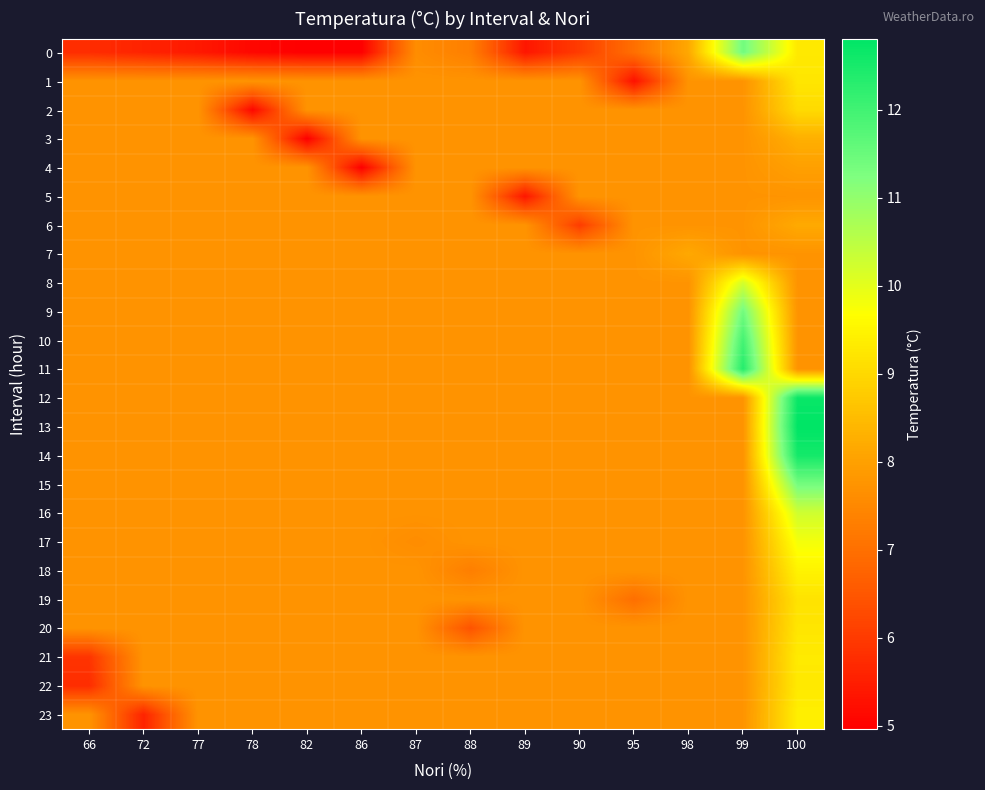

Reading right to left, extract all data points from this chart.

0: 100=9.3	99=11.4	98=8.2	95=7.0	90=6.0	89=5.4	88=7.3	87=7.6	86=5.0	82=5.0	78=5.1	77=5.4	72=5.6	66=5.8
1: 100=9.2	99=7.7	98=7.7	95=5.3	90=7.7	89=7.7	88=7.7	87=7.7	86=7.7	82=7.7	78=7.7	77=7.7	72=7.7	66=7.7
2: 100=9.0	99=7.7	98=7.7	95=7.7	90=7.7	89=7.7	88=7.7	87=7.7	86=7.7	82=7.7	78=5.1	77=7.7	72=7.7	66=7.7
3: 100=8.3	99=7.7	98=7.7	95=7.7	90=7.7	89=7.7	88=7.7	87=7.7	86=7.7	82=5.0	78=7.7	77=7.7	72=7.7	66=7.7
4: 100=8.0	99=7.7	98=7.7	95=7.7	90=7.7	89=7.7	88=7.7	87=7.7	86=5.0	82=7.7	78=7.7	77=7.7	72=7.7	66=7.7
5: 100=7.8	99=7.7	98=7.7	95=7.7	90=7.7	89=5.4	88=7.7	87=7.7	86=7.7	82=7.7	78=7.7	77=7.7	72=7.7	66=7.7
6: 100=8.2	99=7.7	98=7.7	95=7.7	90=6.0	89=7.7	88=7.7	87=7.7	86=7.7	82=7.7	78=7.7	77=7.7	72=7.7	66=7.7
7: 100=7.7	99=7.7	98=8.2	95=7.7	90=7.7	89=7.7	88=7.7	87=7.7	86=7.7	82=7.7	78=7.7	77=7.7	72=7.7	66=7.7
8: 100=7.7	99=10.2	98=7.7	95=7.7	90=7.7	89=7.7	88=7.7	87=7.7	86=7.7	82=7.7	78=7.7	77=7.7	72=7.7	66=7.7
9: 100=7.7	99=11.4	98=7.7	95=7.7	90=7.7	89=7.7	88=7.7	87=7.7	86=7.7	82=7.7	78=7.7	77=7.7	72=7.7	66=7.7
10: 100=7.7	99=12.0	98=7.7	95=7.7	90=7.7	89=7.7	88=7.7	87=7.7	86=7.7	82=7.7	78=7.7	77=7.7	72=7.7	66=7.7
11: 100=7.7	99=12.3	98=7.7	95=7.7	90=7.7	89=7.7	88=7.7	87=7.7	86=7.7	82=7.7	78=7.7	77=7.7	72=7.7	66=7.7
12: 100=12.7	99=7.7	98=7.7	95=7.7	90=7.7	89=7.7	88=7.7	87=7.7	86=7.7	82=7.7	78=7.7	77=7.7	72=7.7	66=7.7
13: 100=12.8	99=7.7	98=7.7	95=7.7	90=7.7	89=7.7	88=7.7	87=7.7	86=7.7	82=7.7	78=7.7	77=7.7	72=7.7	66=7.7
14: 100=12.6	99=7.7	98=7.7	95=7.7	90=7.7	89=7.7	88=7.7	87=7.7	86=7.7	82=7.7	78=7.7	77=7.7	72=7.7	66=7.7
15: 100=11.4	99=7.7	98=7.7	95=7.7	90=7.7	89=7.7	88=7.7	87=7.7	86=7.7	82=7.7	78=7.7	77=7.7	72=7.7	66=7.7
16: 100=10.3	99=7.7	98=7.7	95=7.7	90=7.7	89=7.7	88=7.7	87=7.7	86=7.7	82=7.7	78=7.7	77=7.7	72=7.7	66=7.7
17: 100=9.8	99=7.7	98=7.7	95=7.7	90=7.7	89=7.7	88=7.7	87=7.6	86=7.7	82=7.7	78=7.7	77=7.7	72=7.7	66=7.7
18: 100=9.5	99=7.7	98=7.7	95=7.7	90=7.7	89=7.7	88=7.3	87=7.7	86=7.7	82=7.7	78=7.7	77=7.7	72=7.7	66=7.7
19: 100=9.2	99=7.7	98=7.7	95=7.0	90=7.7	89=7.7	88=7.7	87=7.7	86=7.7	82=7.7	78=7.7	77=7.7	72=7.7	66=7.7
20: 100=9.2	99=7.7	98=7.7	95=7.7	90=7.7	89=7.7	88=6.4	87=7.7	86=7.7	82=7.7	78=7.7	77=7.7	72=7.7	66=7.7
21: 100=9.3	99=7.7	98=7.7	95=7.7	90=7.7	89=7.7	88=7.7	87=7.7	86=7.7	82=7.7	78=7.7	77=7.7	72=7.7	66=5.9
22: 100=9.3	99=7.7	98=7.7	95=7.7	90=7.7	89=7.7	88=7.7	87=7.7	86=7.7	82=7.7	78=7.7	77=7.7	72=7.7	66=5.8
23: 100=9.4	99=7.7	98=7.7	95=7.7	90=7.7	89=7.7	88=7.7	87=7.7	86=7.7	82=7.7	78=7.7	77=7.7	72=5.6	66=7.7